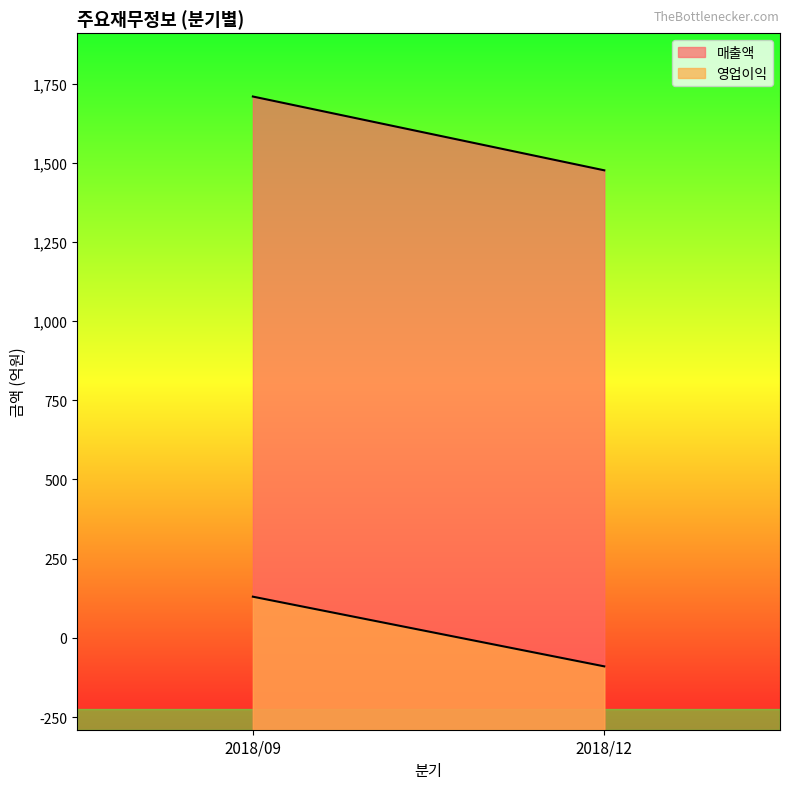

What is the maximum value for 영업이익?

130